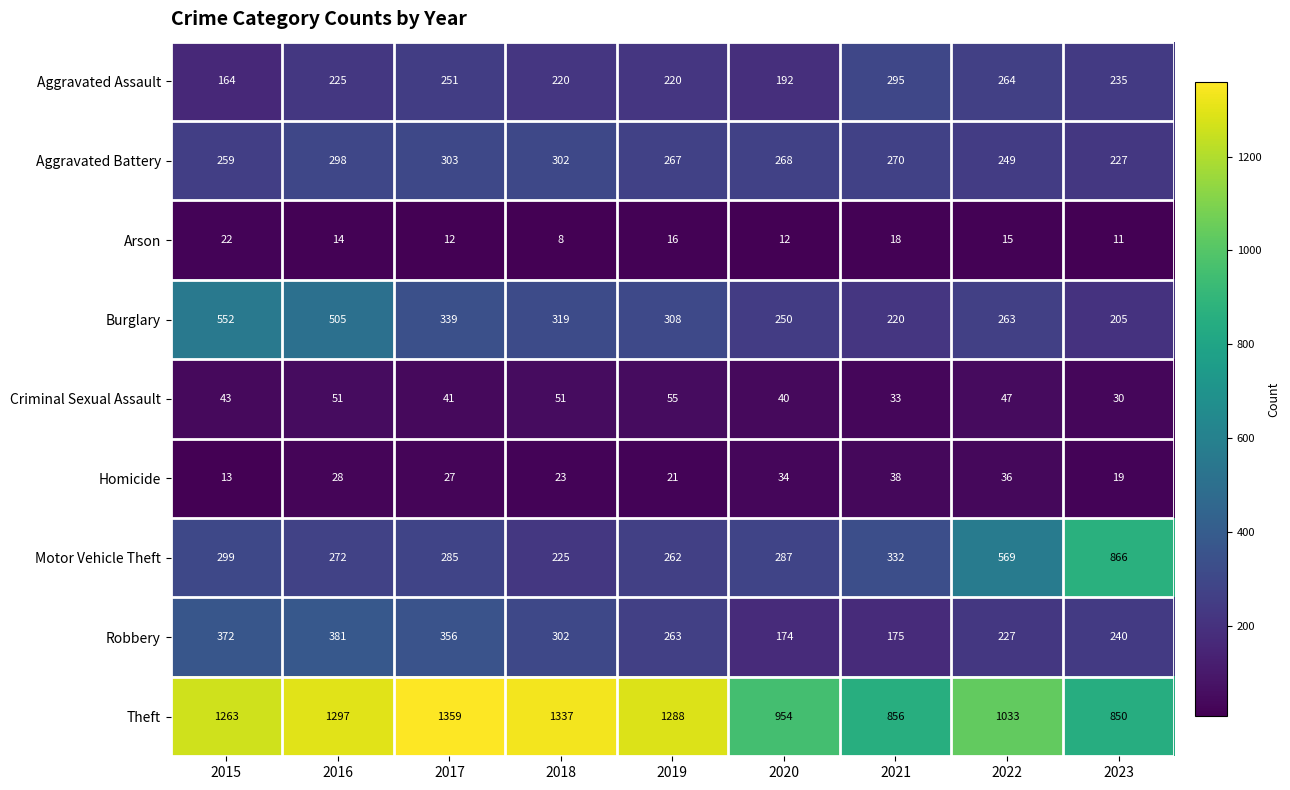

What is the sum of the Arson values at 2016 and 2018?

22